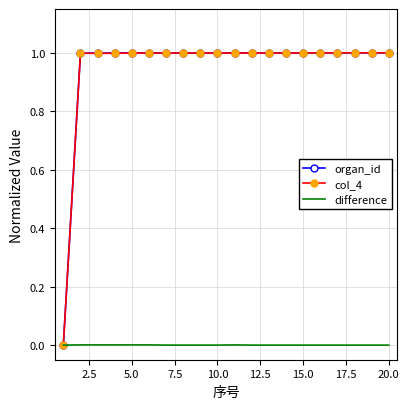

What is the maximum value shown in the chart?

1.0